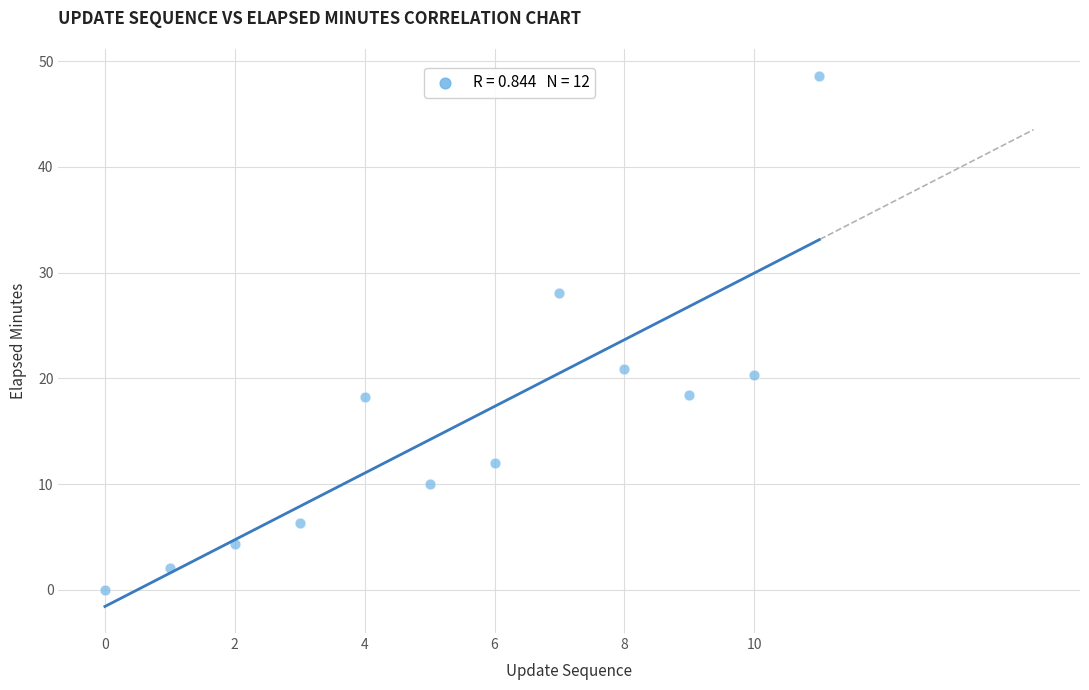

What is the range of Y values (max minus min)?

48.6